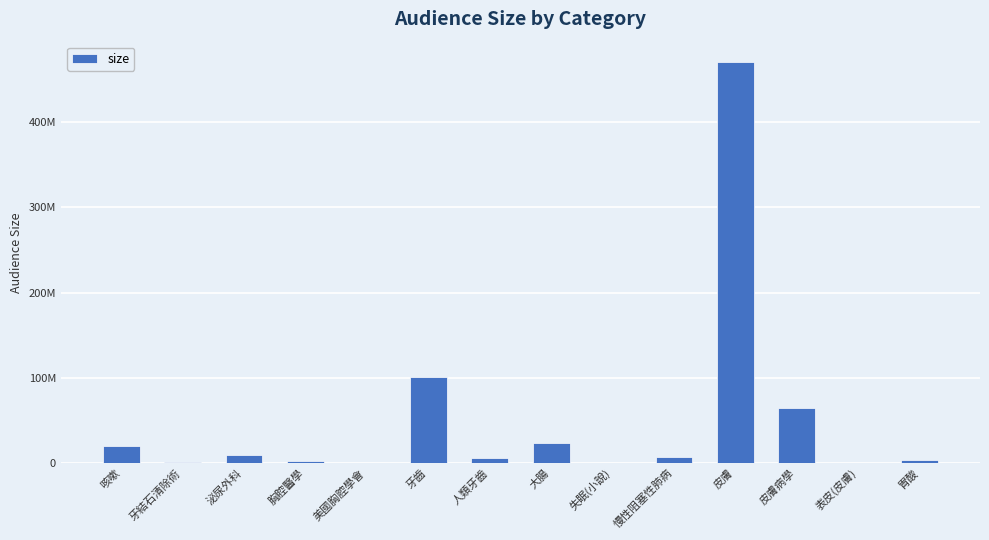

Rank the categories by value from highest to lowest.

皮膚, 牙齒, 皮膚病學, 大腸, 咳嗽, 泌尿外科, 慢性阻塞性肺病, 人類牙齒, 胃酸, 胸腔醫學, 牙結石清除術, 美國胸腔學會, 失眠(小說), 表皮(皮膚)